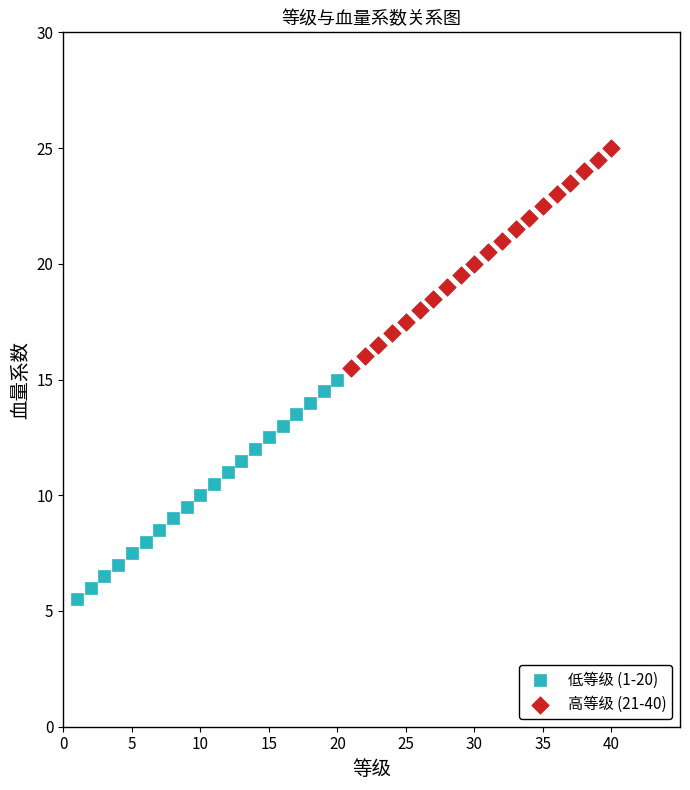

Which series reaches the maximum Y coordinate?

高等级 (21-40)